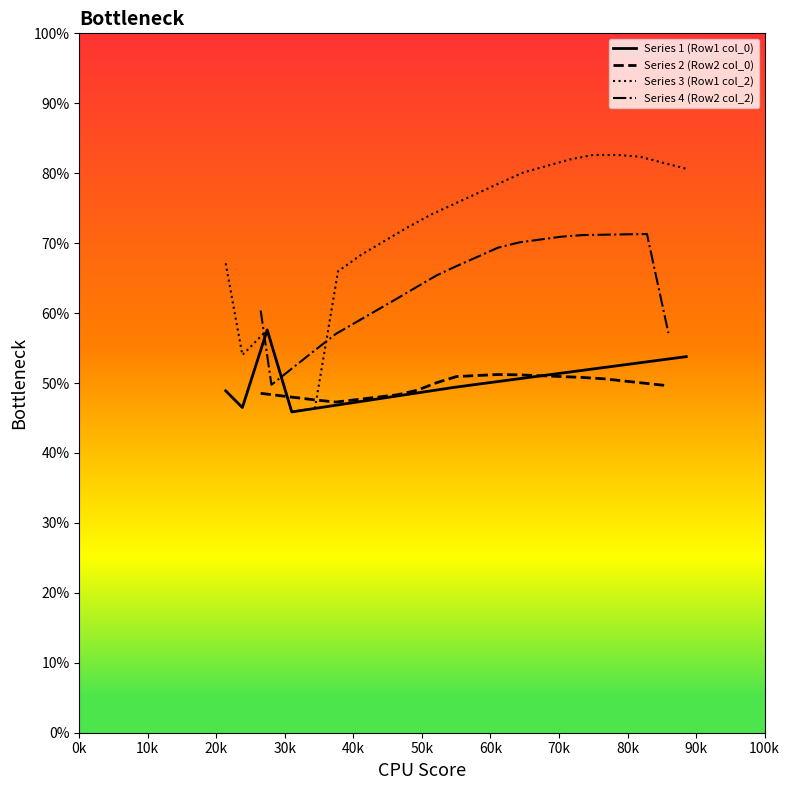

Which series has the widest spread of values?

Series 3 (Row1 col_2)